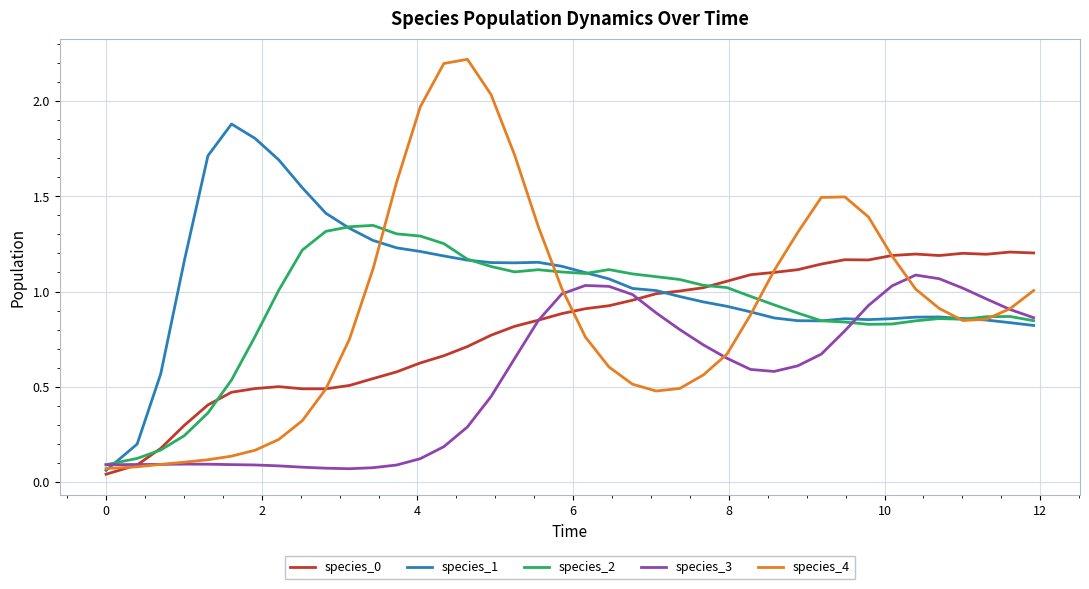

Which series has the largest total across all categories?

species_1